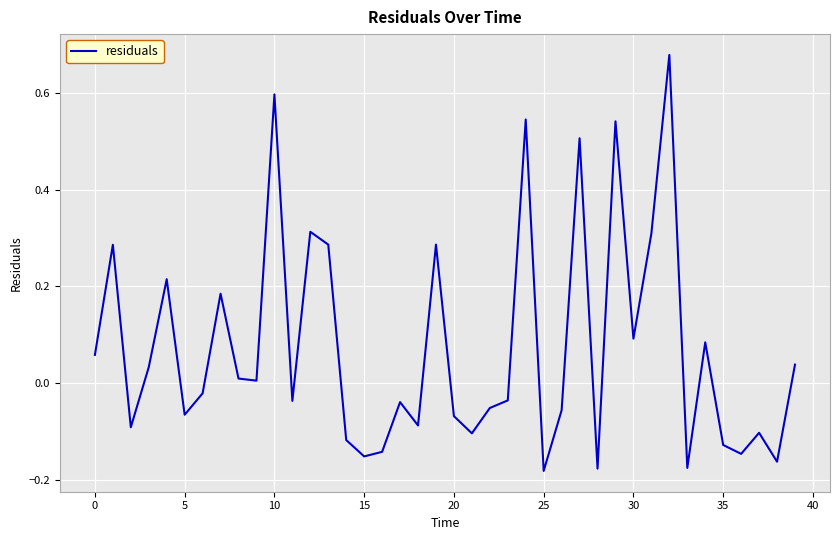

Does the chart display data point markers on the line(s)?

No